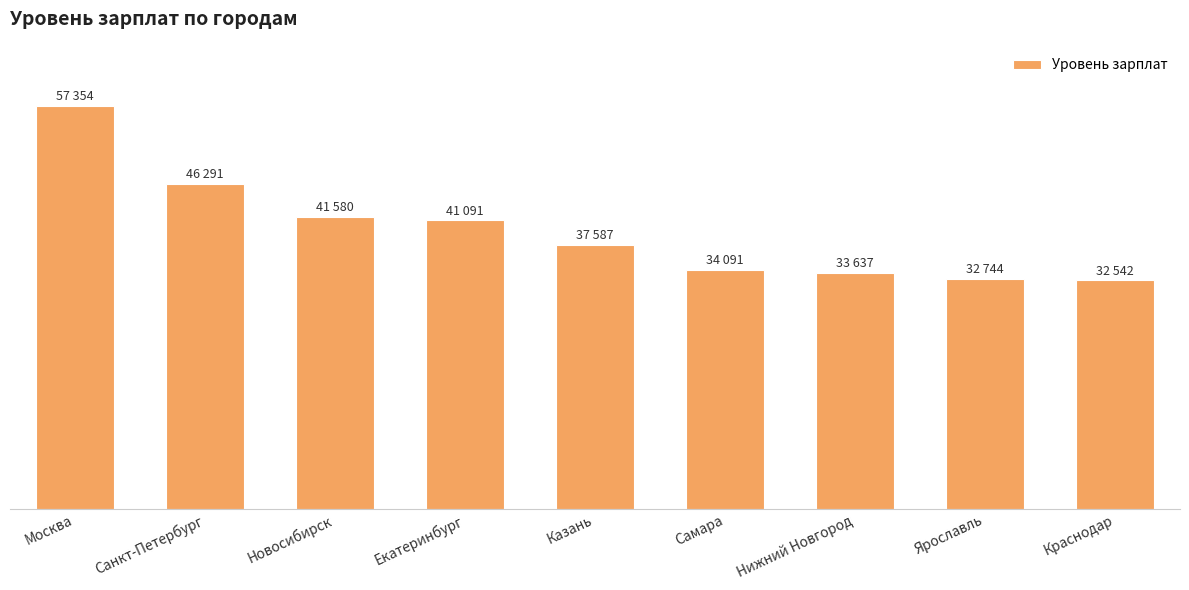

How many bars are there in total?

9